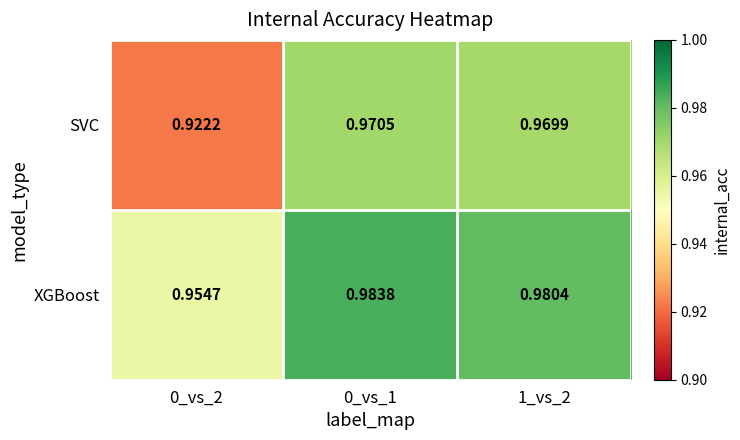

Which series has the widest spread of values?

SVC